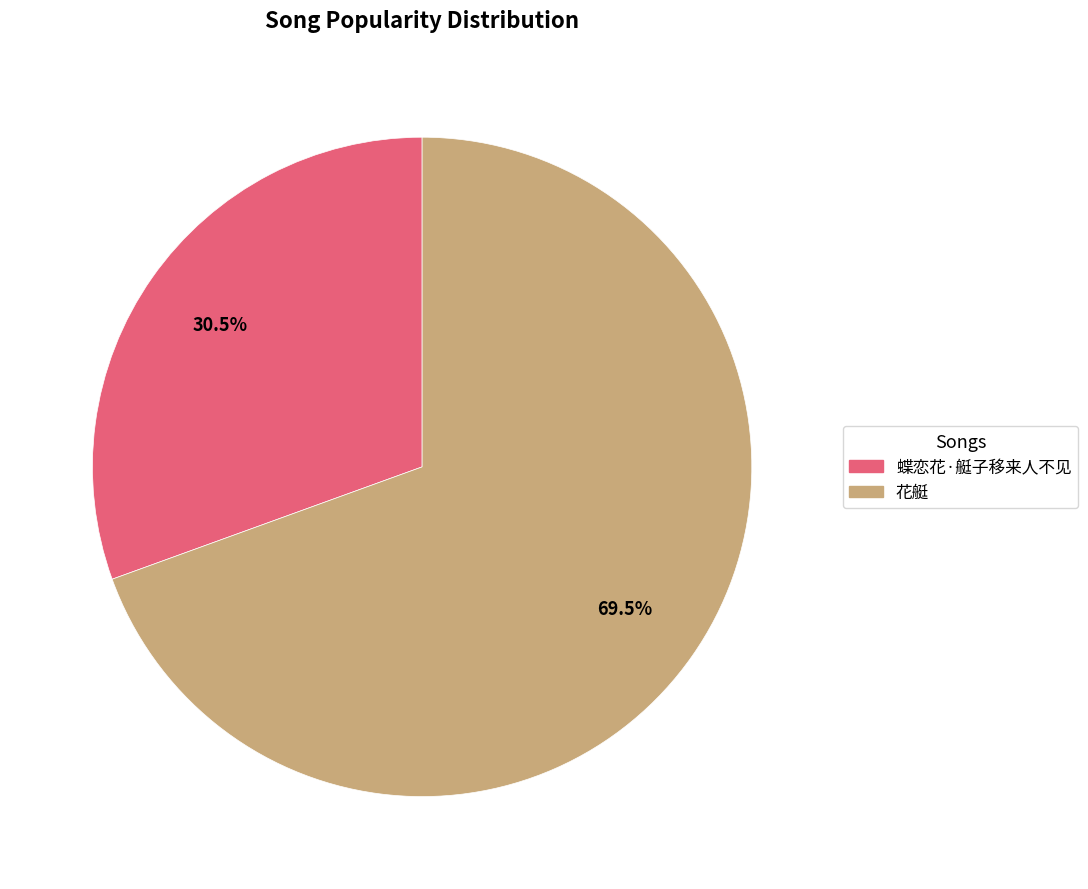

True or false: 花艇 accounts for 77% of the total.

False